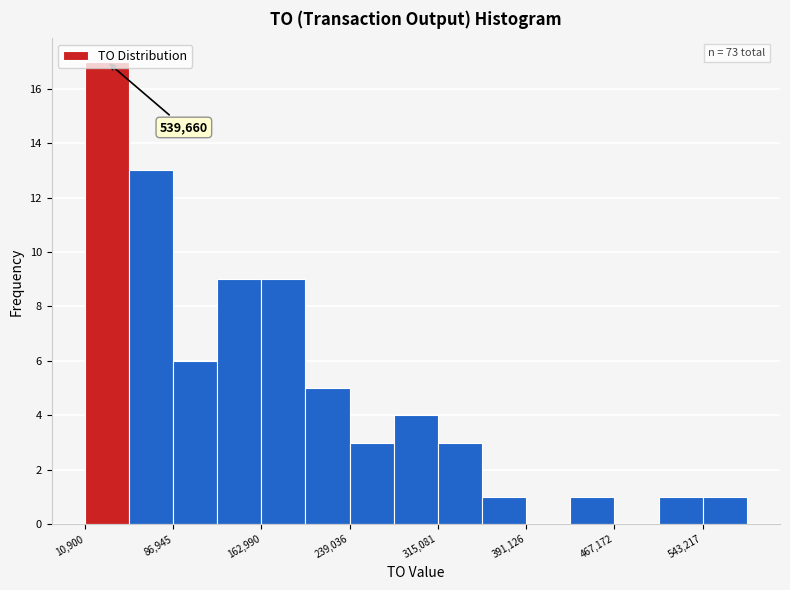

Read against the x-axis, roughly where is the centre of the tallest bar?

30000